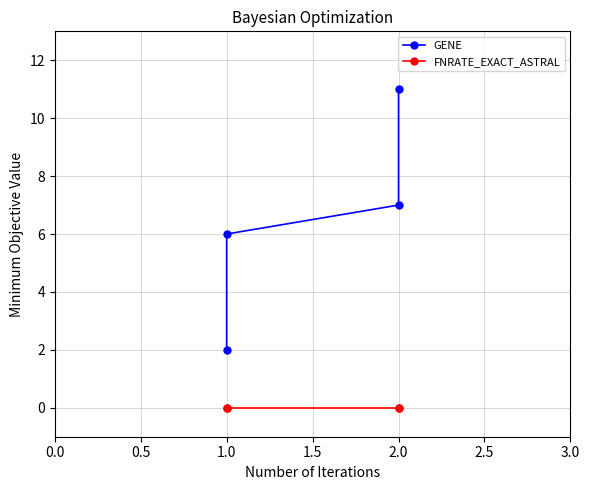

What is the difference between the maximum and minimum values in the GENE series?

9